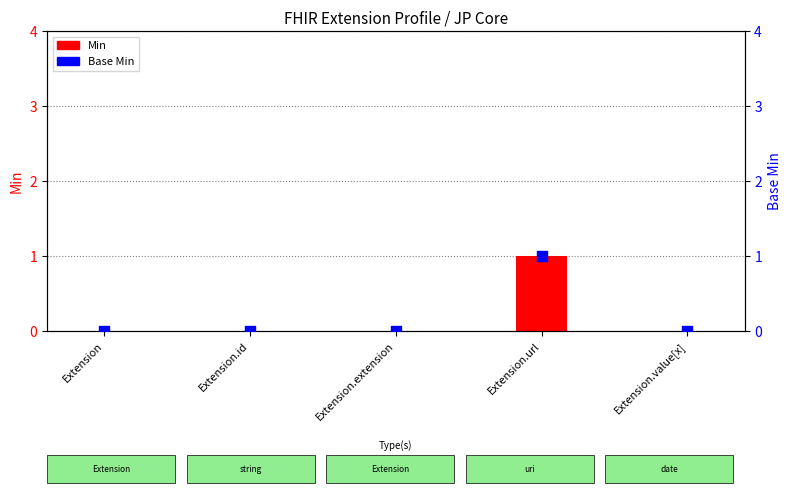

Which series reaches the minimum Y coordinate?

Min